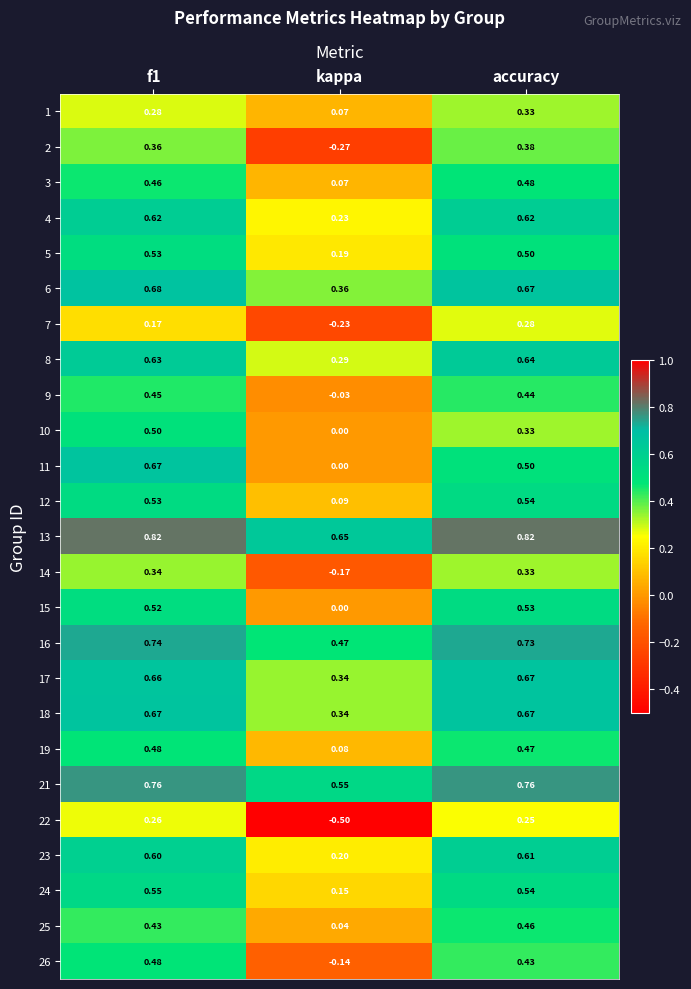

Is the value of 4 at f1 greater than the value of 6 at kappa?

Yes